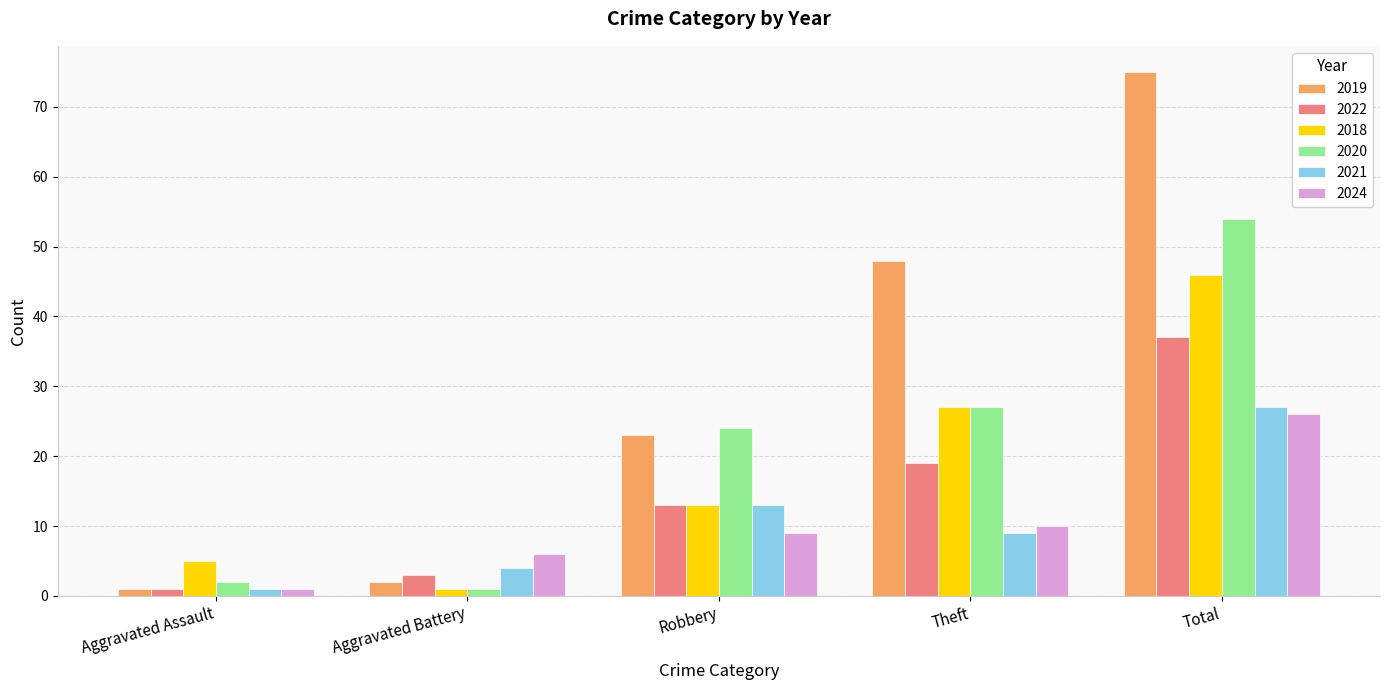

What is the total value across all series at Robbery?

95